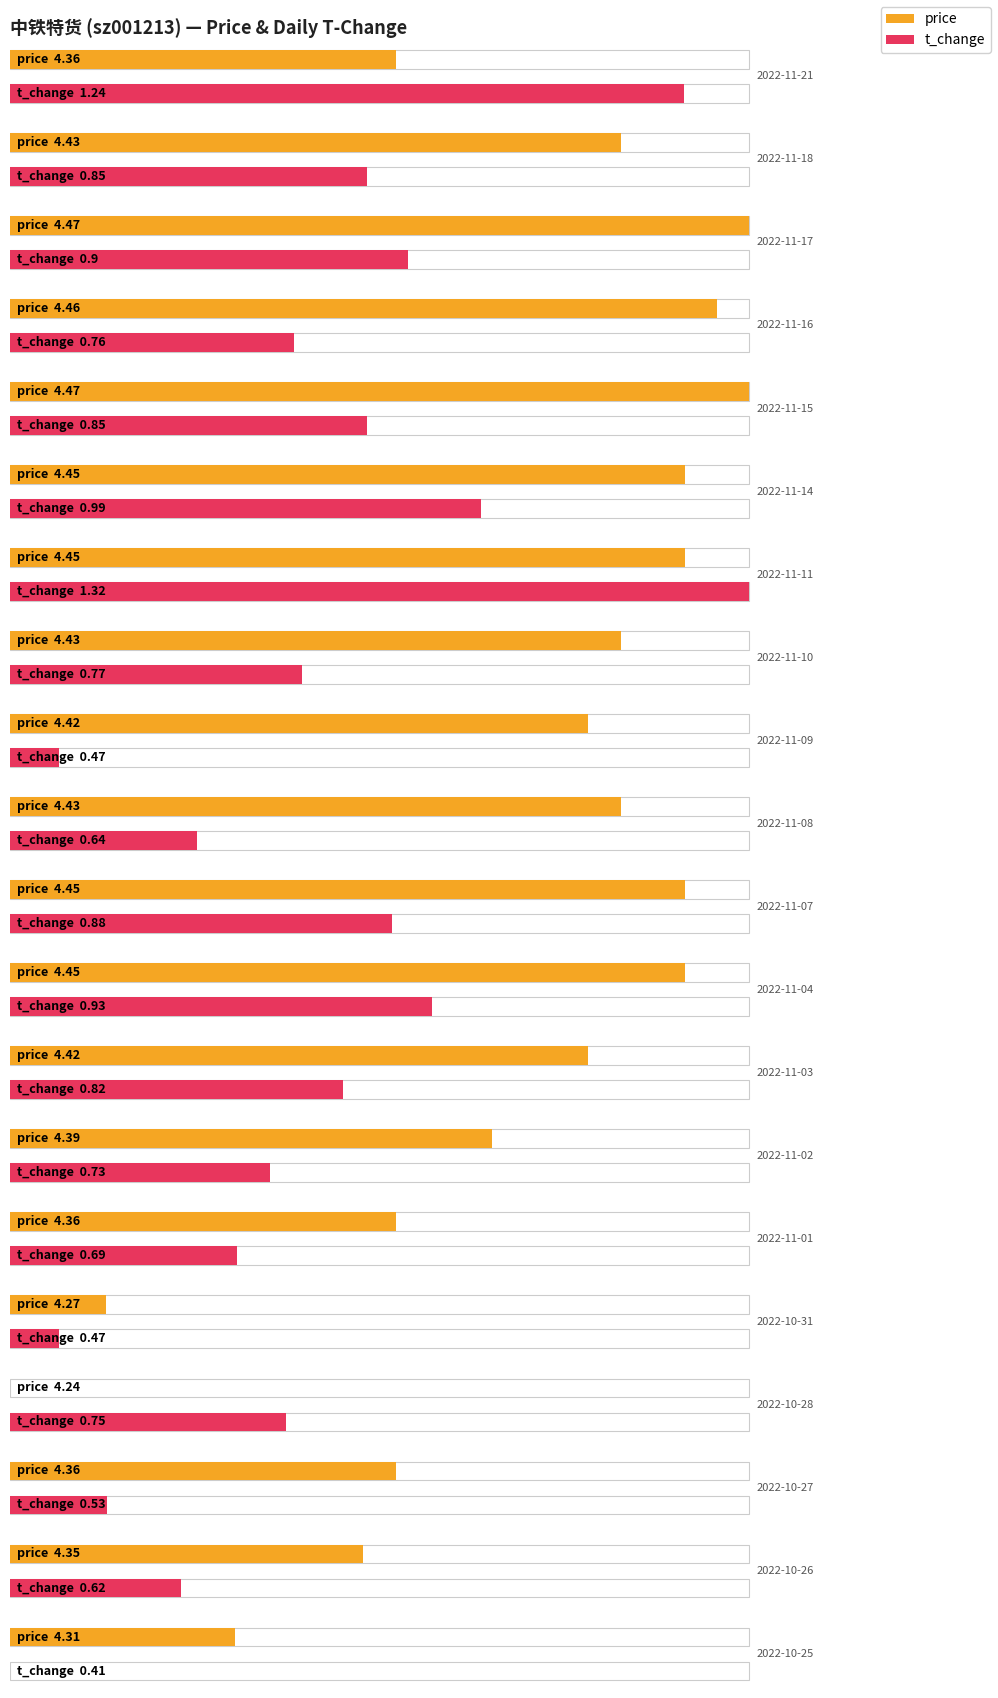

What position from the left is 2022-11-16?

4